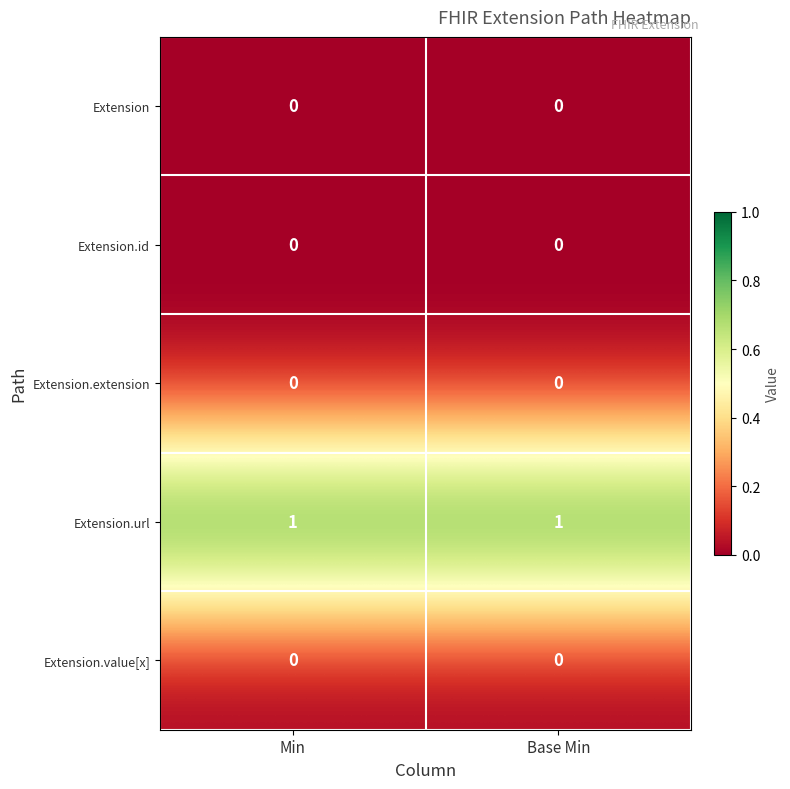

Which series has the largest total across all categories?

Extension.url